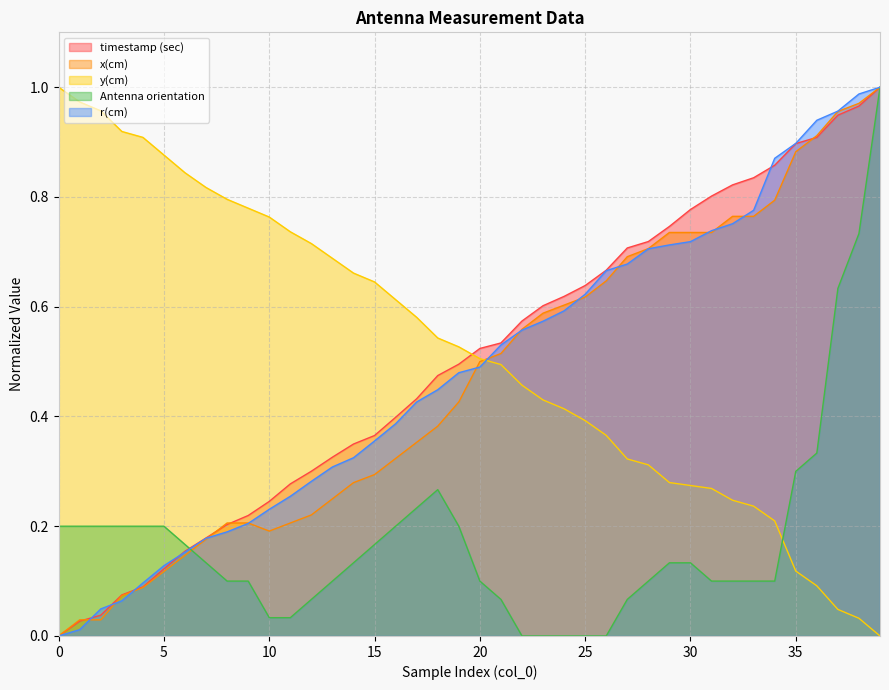

At 32, list the series in order from largest to smallest.

timestamp (sec), x(cm), r(cm), y(cm), Antenna orientation